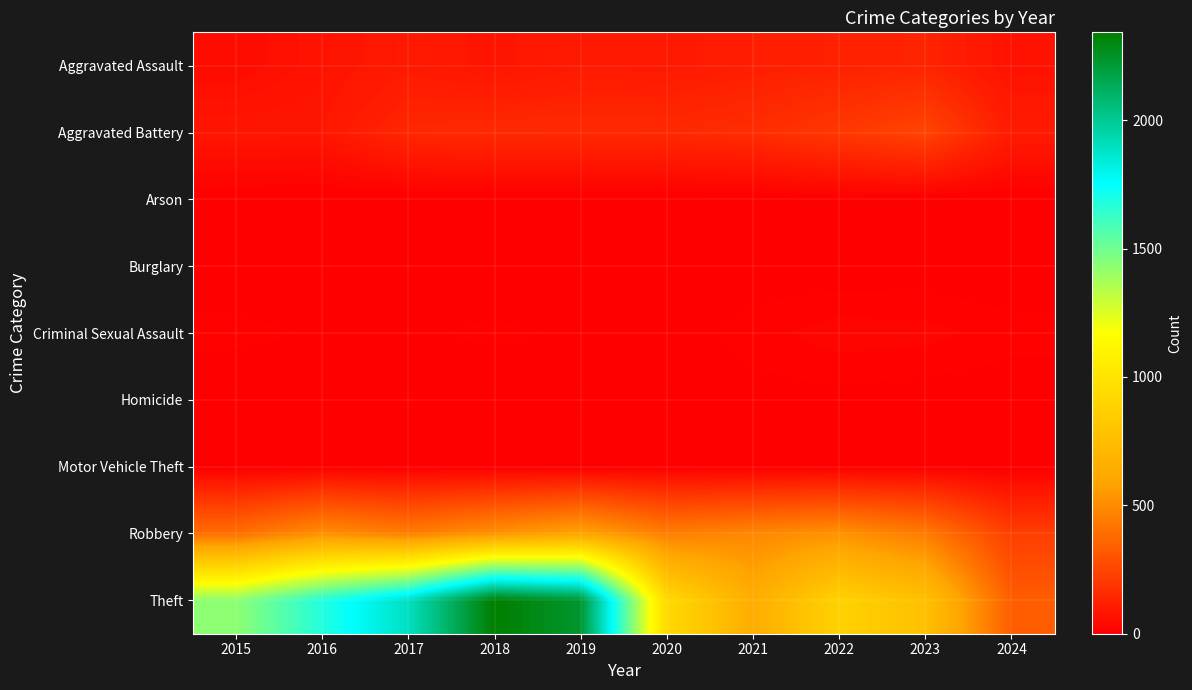

At 2021, list the series in order from smallest to largest.

Burglary, Arson, Motor Vehicle Theft, Homicide, Criminal Sexual Assault, Aggravated Assault, Aggravated Battery, Robbery, Theft